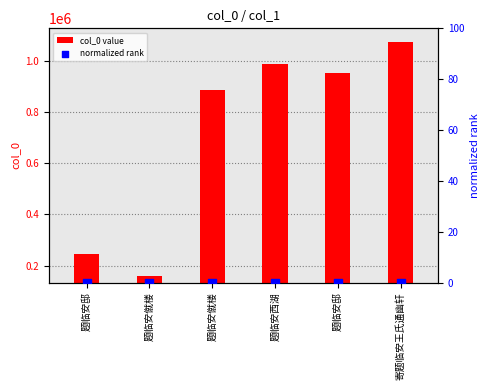

At which category is the sum across all series the highest?

寄题临安王氏通幽轩